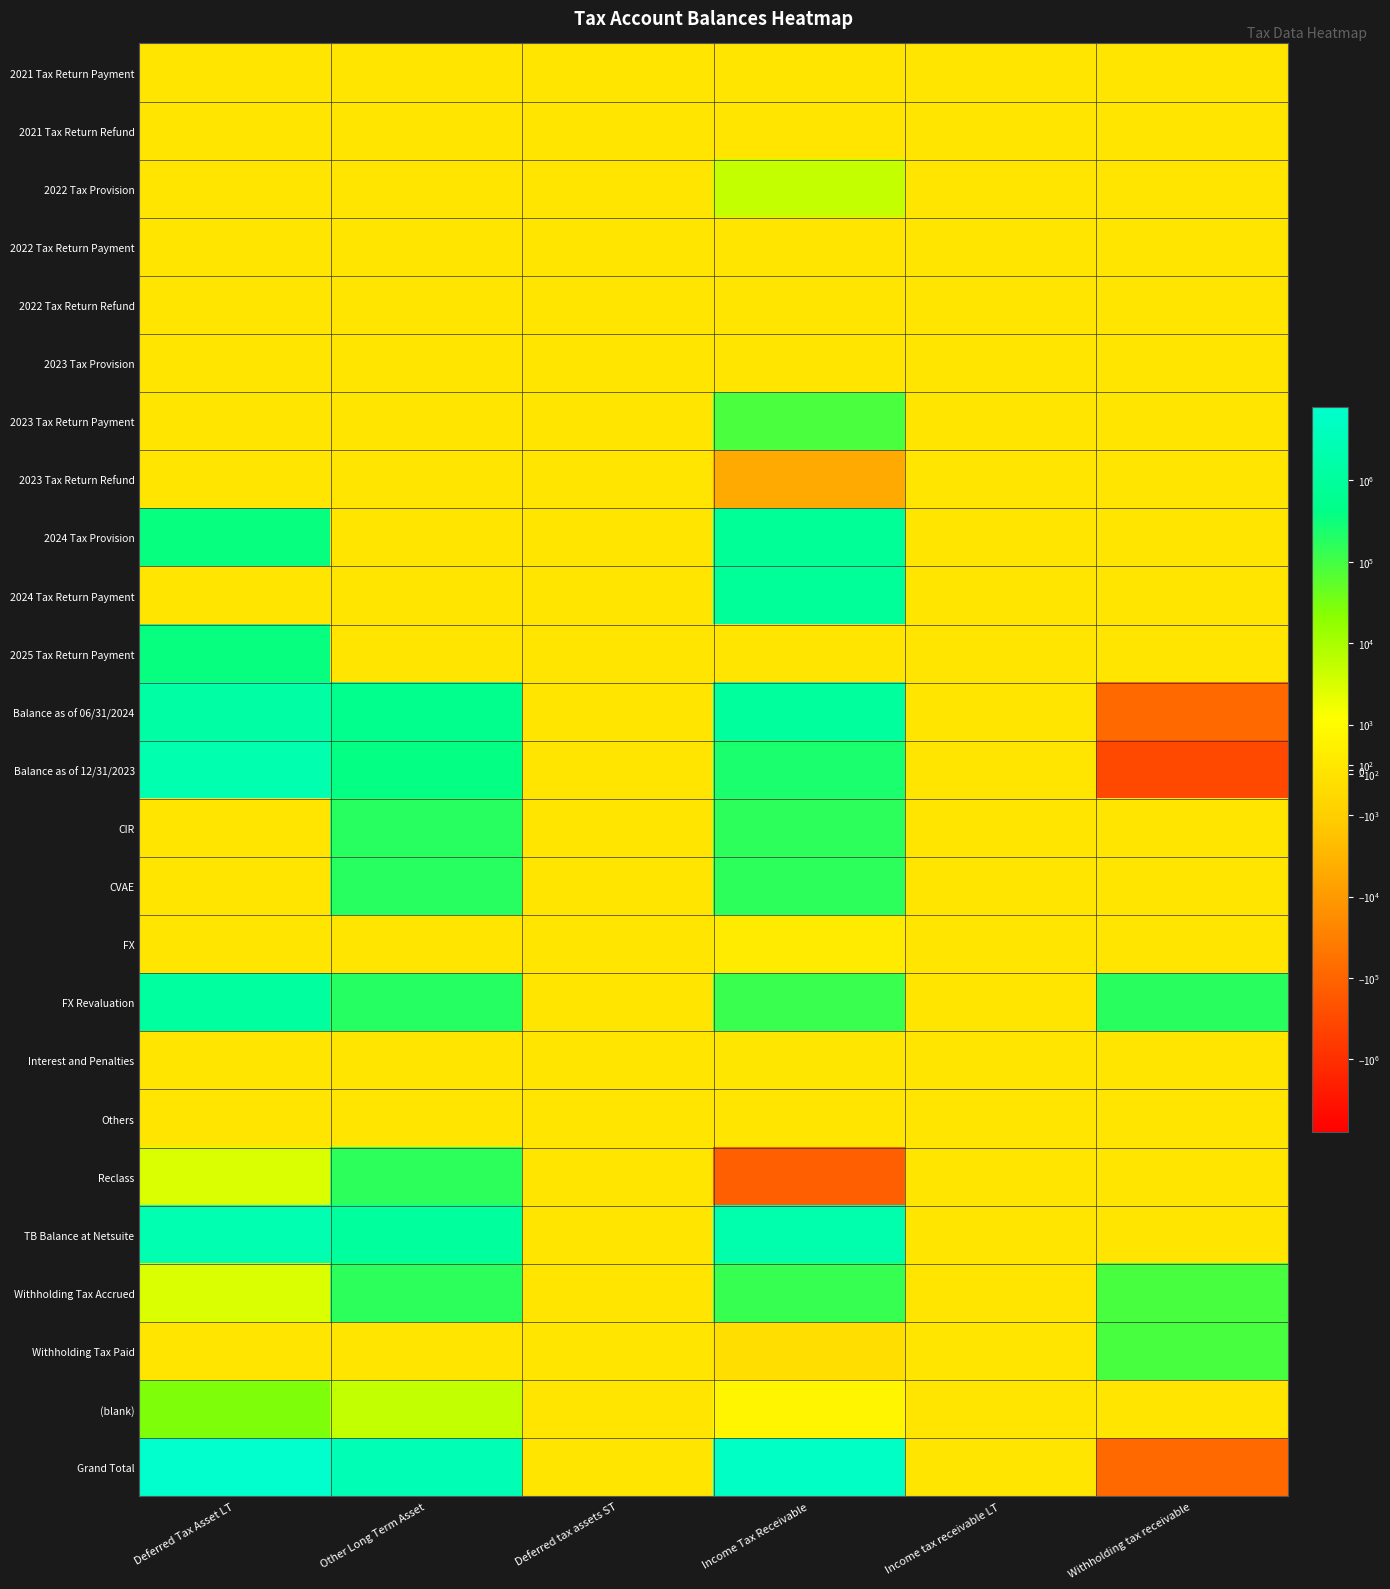

Rank the series at Income tax receivable LT from highest to lowest value.

2021 Tax Return Payment, 2021 Tax Return Refund, 2022 Tax Provision, 2022 Tax Return Payment, 2022 Tax Return Refund, 2023 Tax Provision, 2023 Tax Return Payment, 2023 Tax Return Refund, 2024 Tax Provision, 2024 Tax Return Payment, 2025 Tax Return Payment, Balance as of 06/31/2024, Balance as of 12/31/2023, CIR, CVAE, FX, FX Revaluation, Interest and Penalties, Others, Reclass, TB Balance at Netsuite, Withholding Tax Accrued, Withholding Tax Paid, (blank), Grand Total